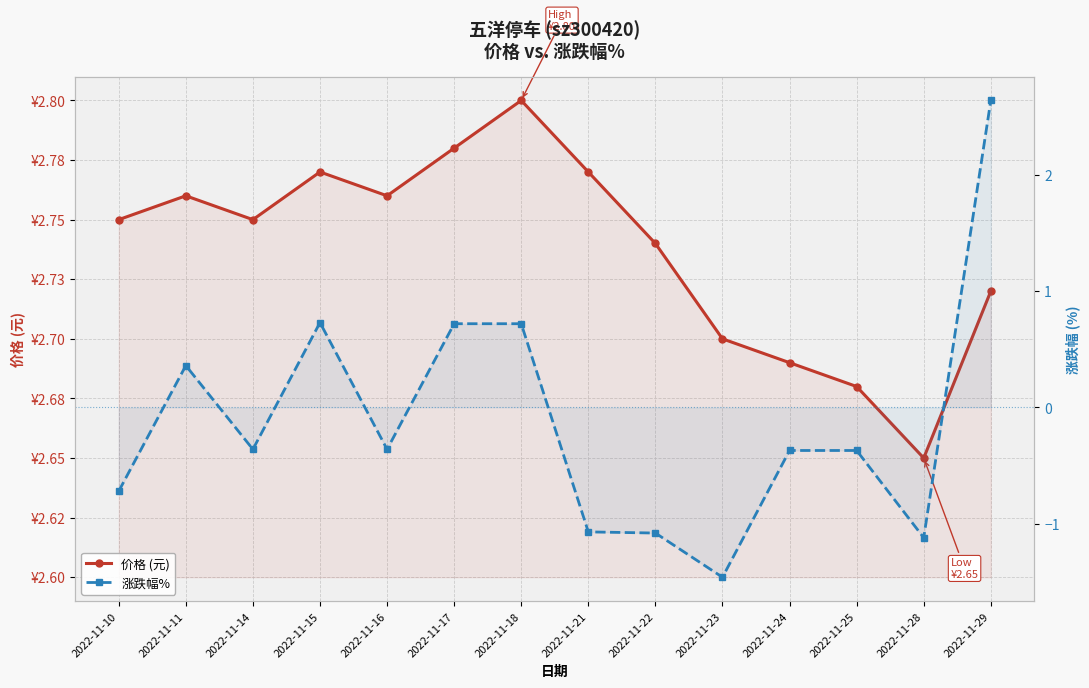

Reading left to right, extract all data points from this chart.

价格 (元): 2.8	2.8	2.8	2.8	2.8	2.8	2.8	2.8	2.7	2.7	2.7	2.7	2.6	2.7
涨跌幅%: -0.7	0.4	-0.4	0.7	-0.4	0.7	0.7	-1.1	-1.1	-1.5	-0.4	-0.4	-1.1	2.6